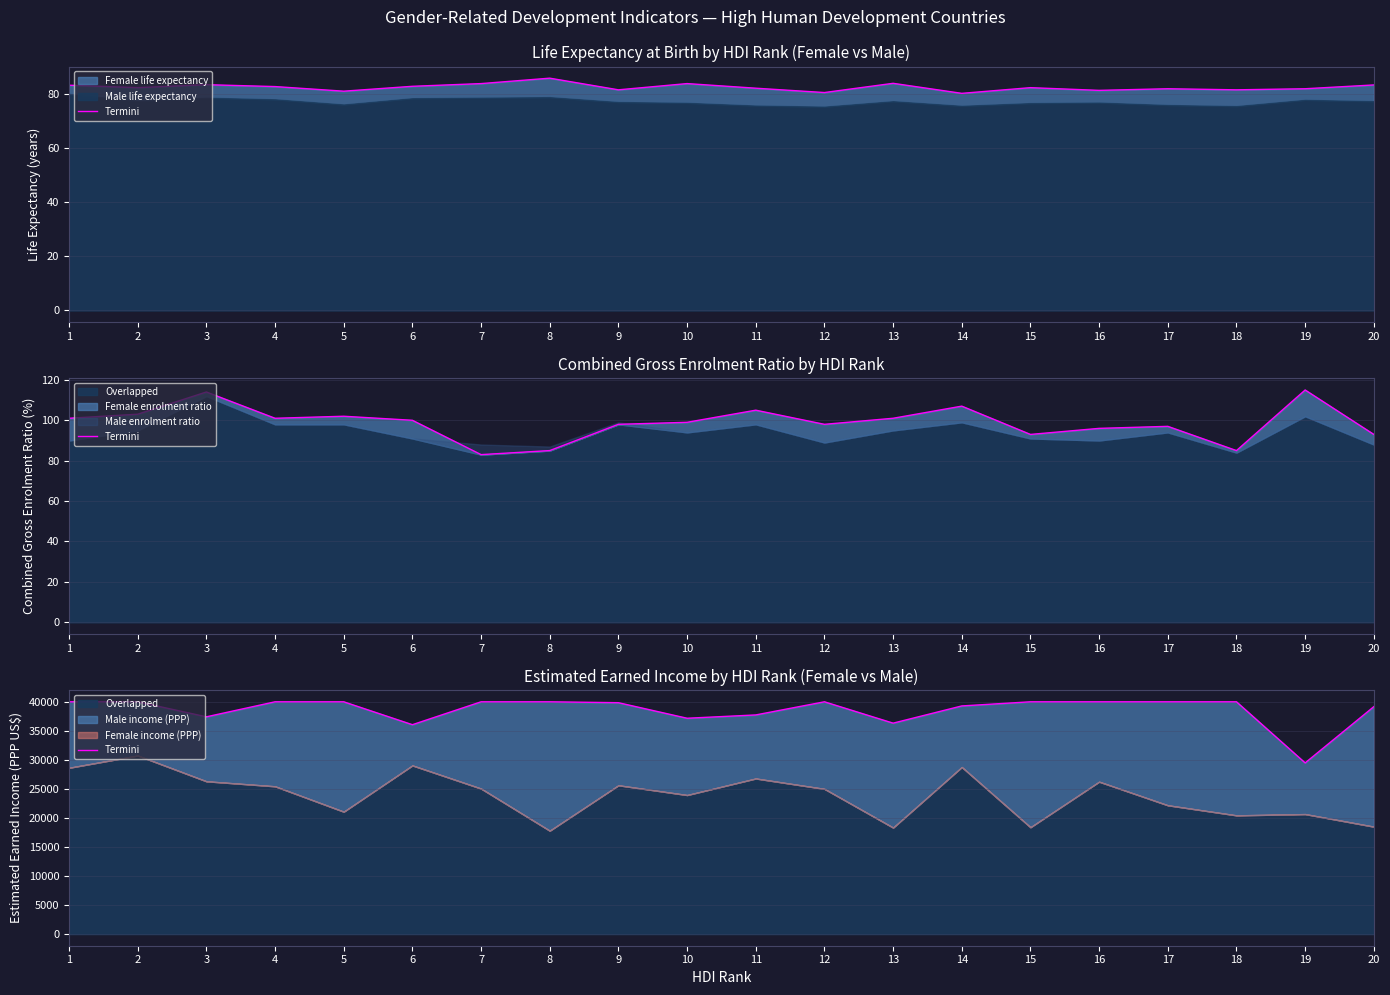

How many interior local valleys (lower than both neighbors) does the data have?

5